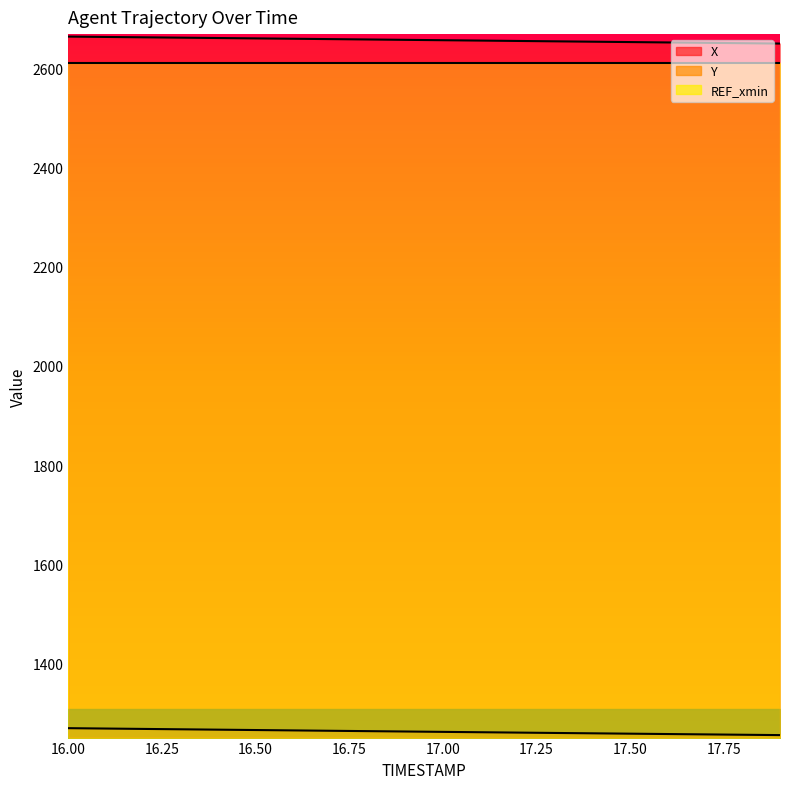

What is the sum of all Y values?

25249.2